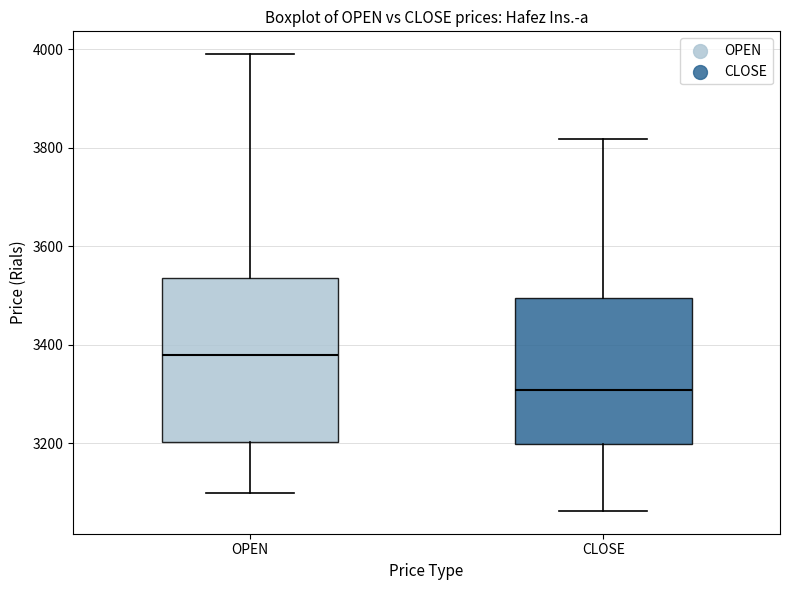

Reading left to right, read every box against the y-axis: the position of its median line, the range the box covers, and the ends of its whiskers. The values are not printed on the chart, so give them approximately, as read against the axis.

OPEN: median 3380, box 3200 to 3540, whiskers 3100 to 4000
CLOSE: median 3300, box 3200 to 3500, whiskers 3060 to 3820